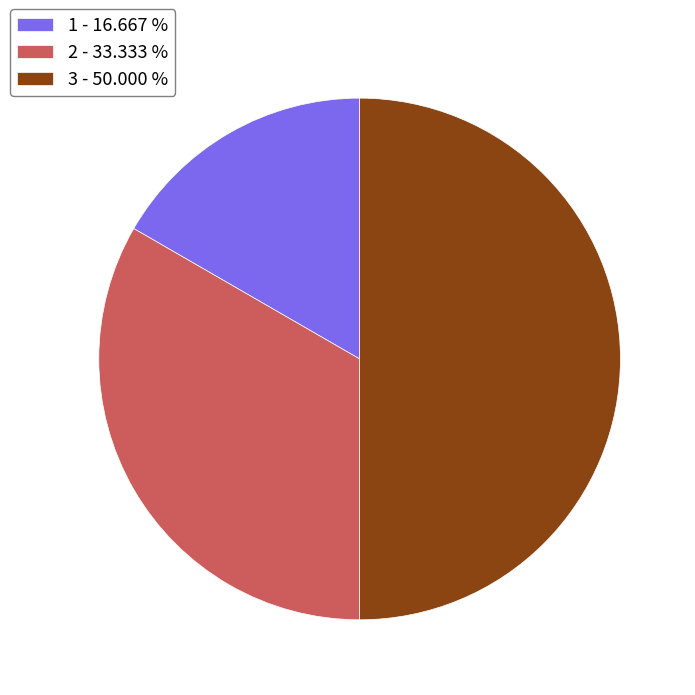

Does 2 - 33.333 % represent more than half of the total?

No